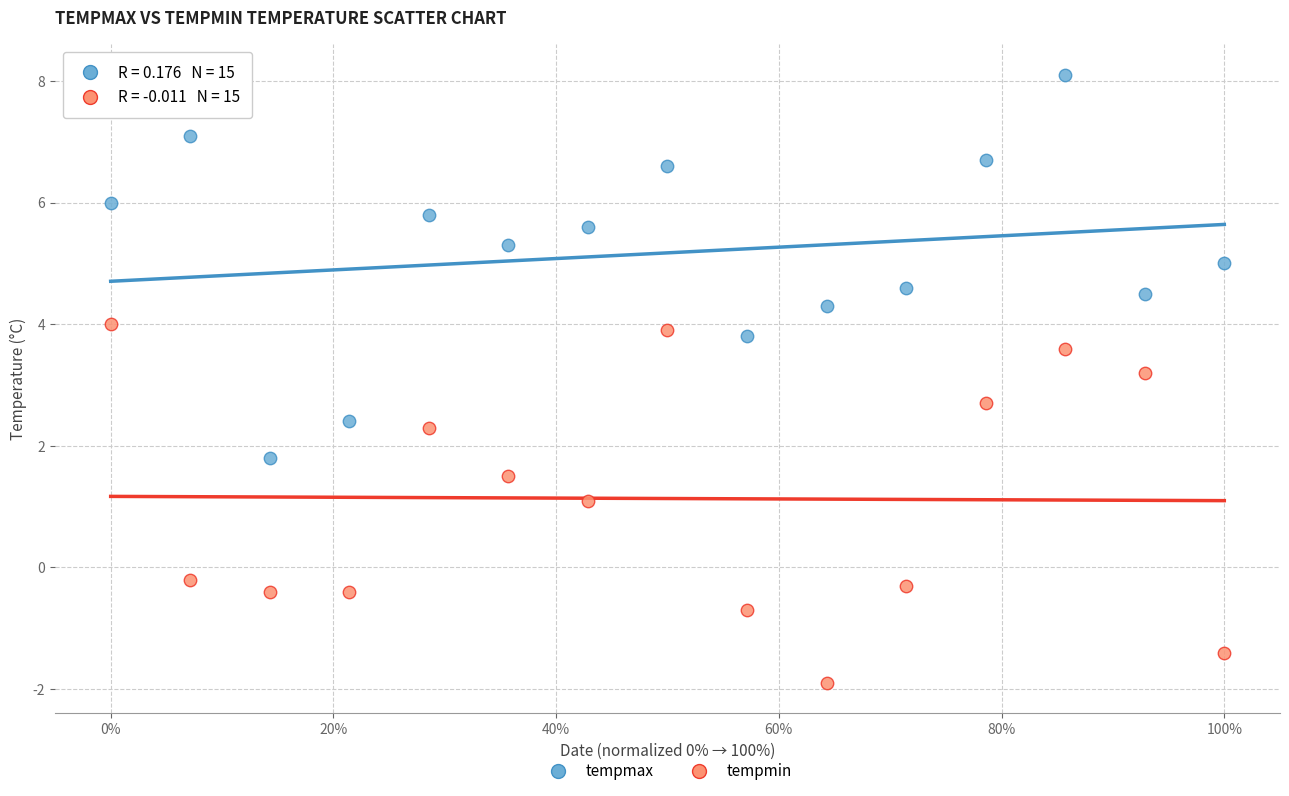

Which series reaches the maximum Y coordinate?

tempmax